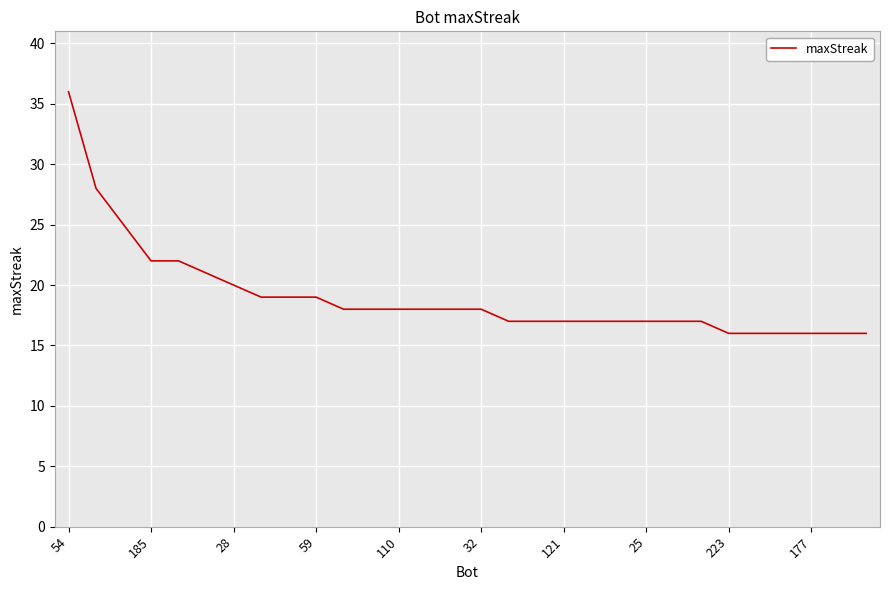

What is the greatest value displayed?

36